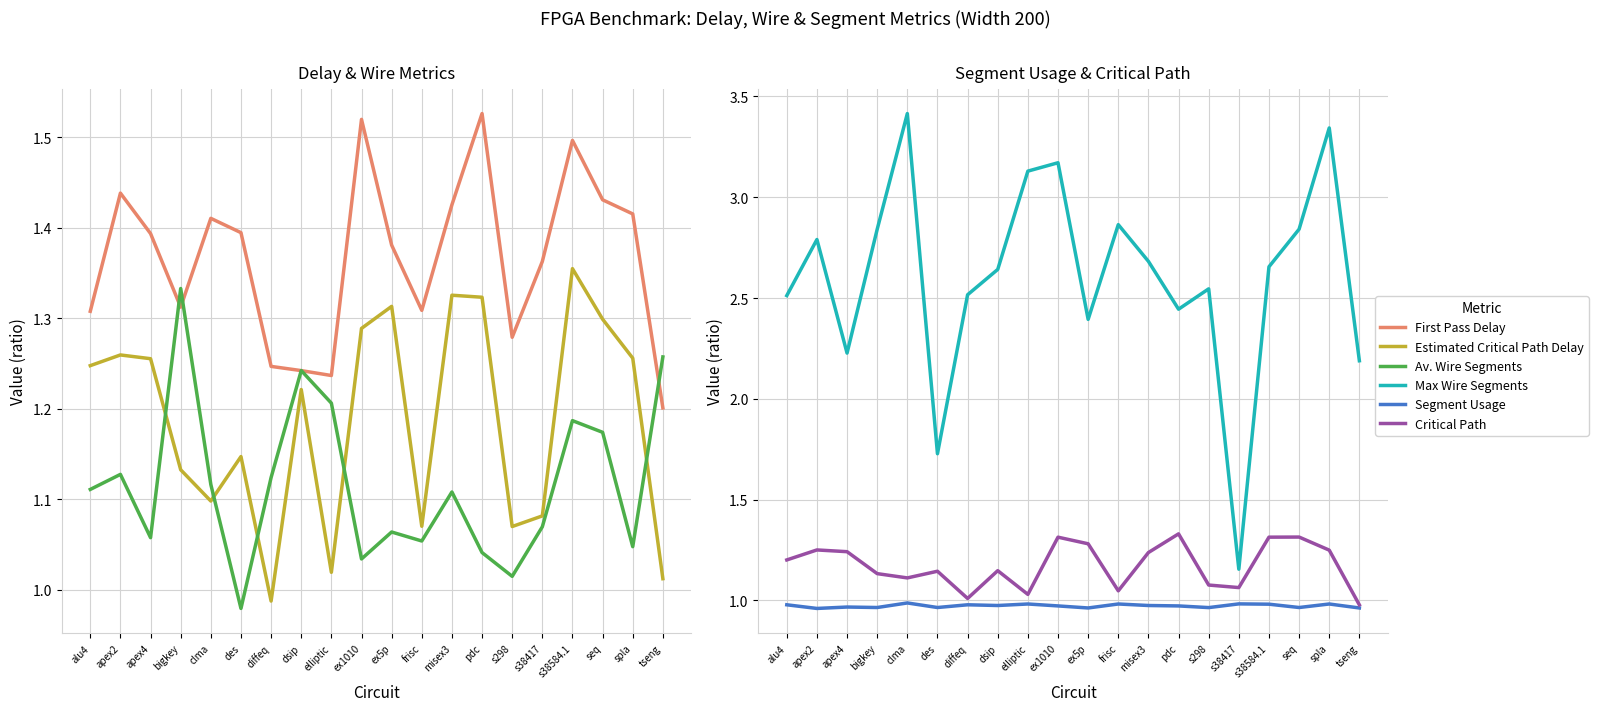

What is the value of the Av. Wire Segments point at the 11th from the left?

1.1